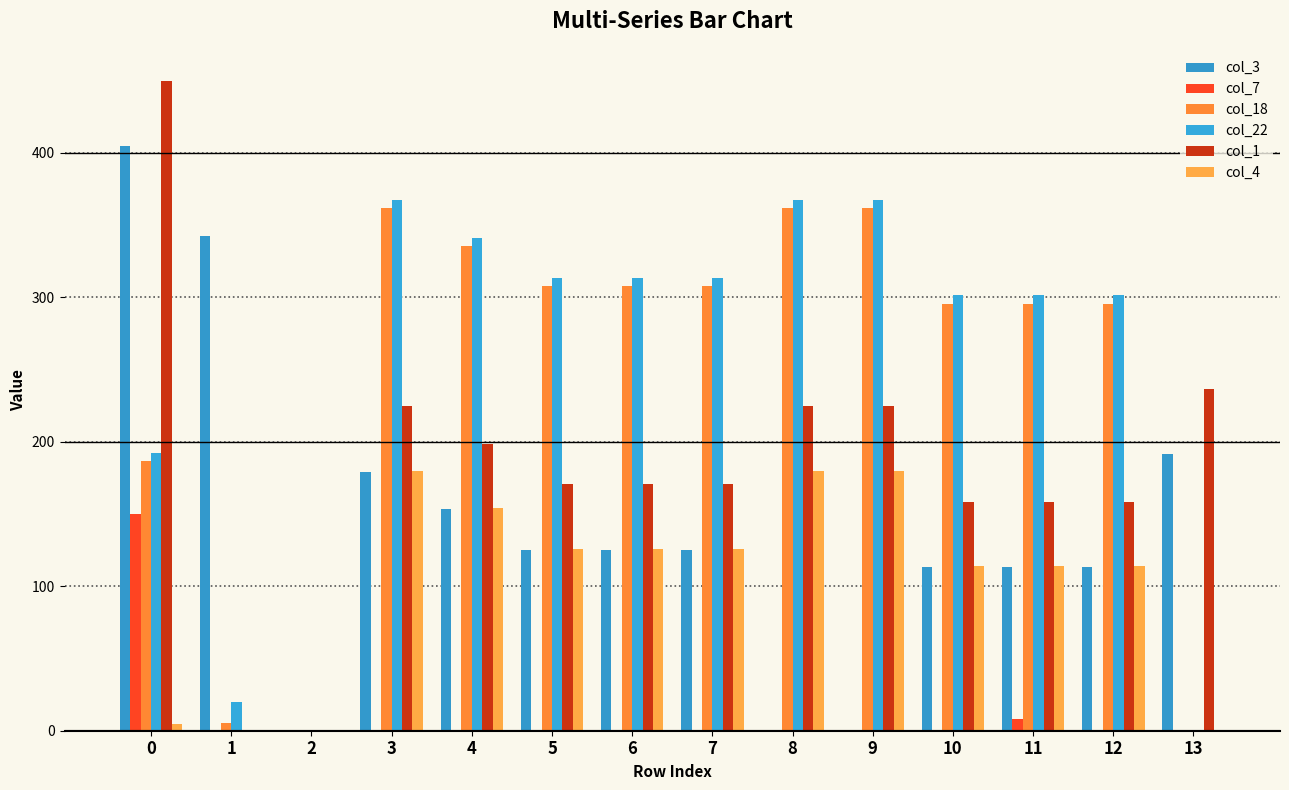

What is the spread (max minus min) of values at 4?

341.3